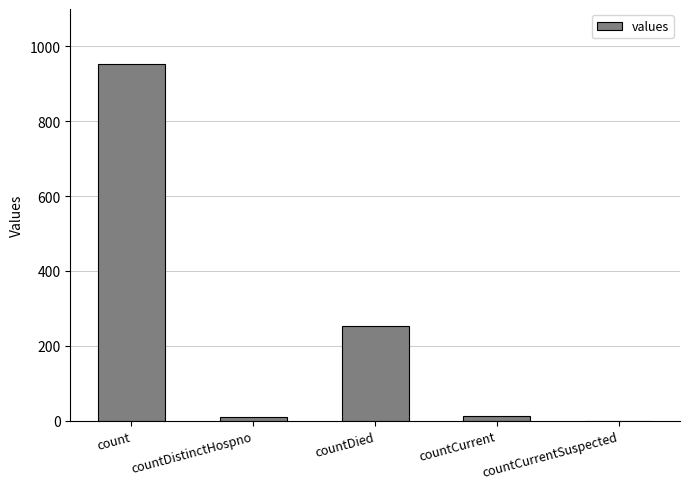

What is the approximate value at countDied, to the nearest 10?

250